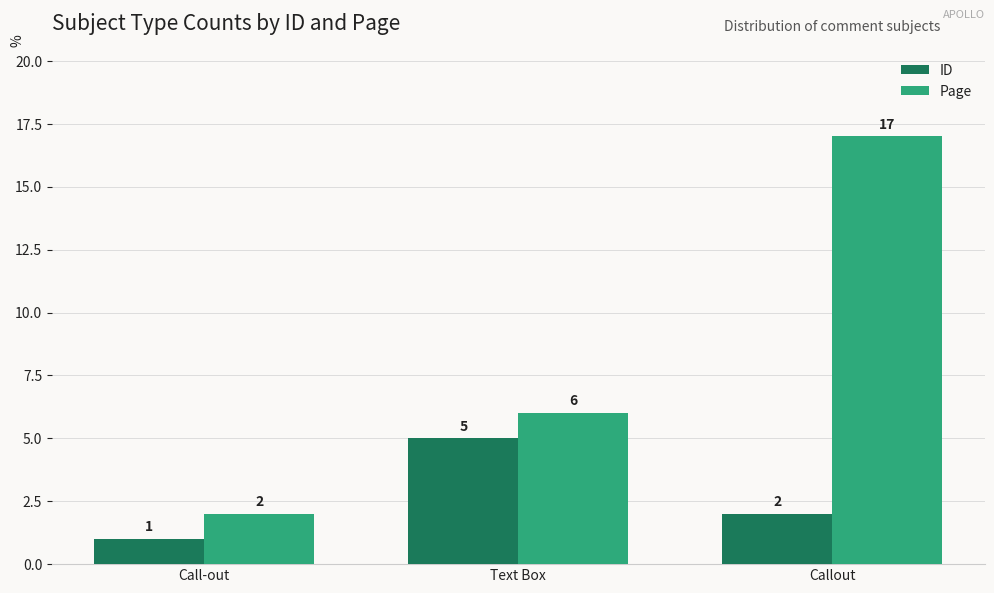

How many bars are there in total?

6